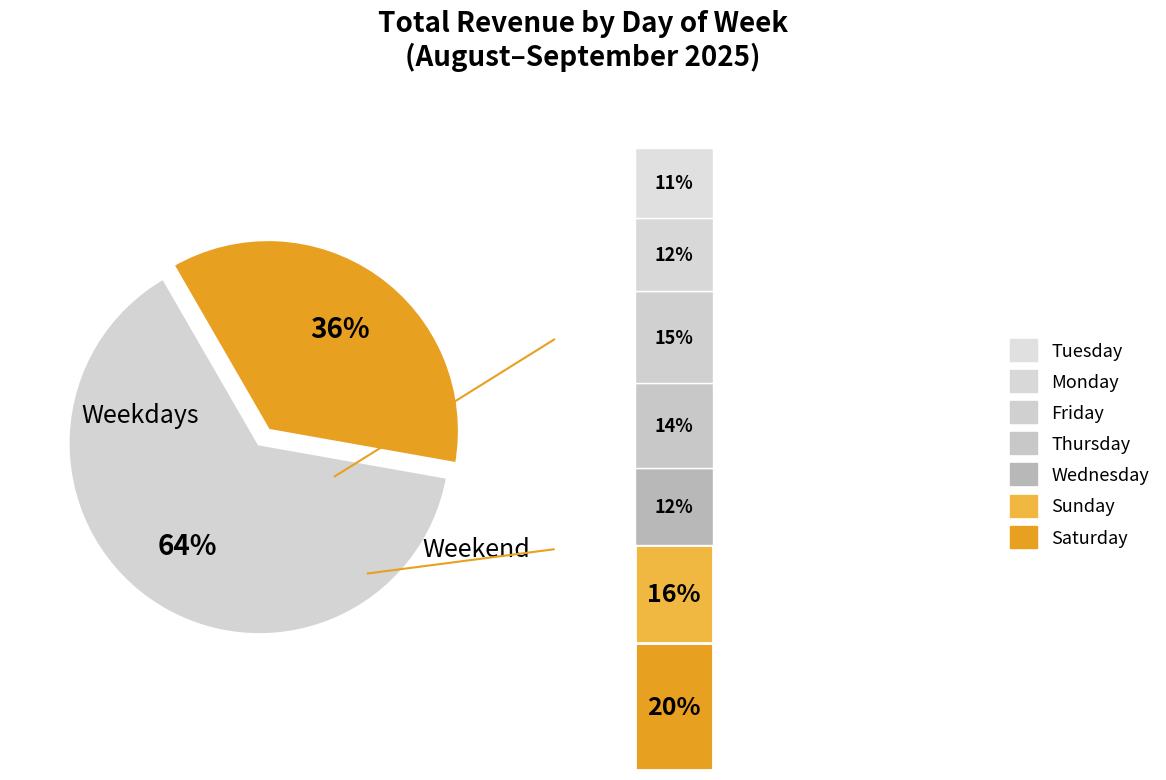

To the nearest percent, what percentage of the pie is Friday?

15%